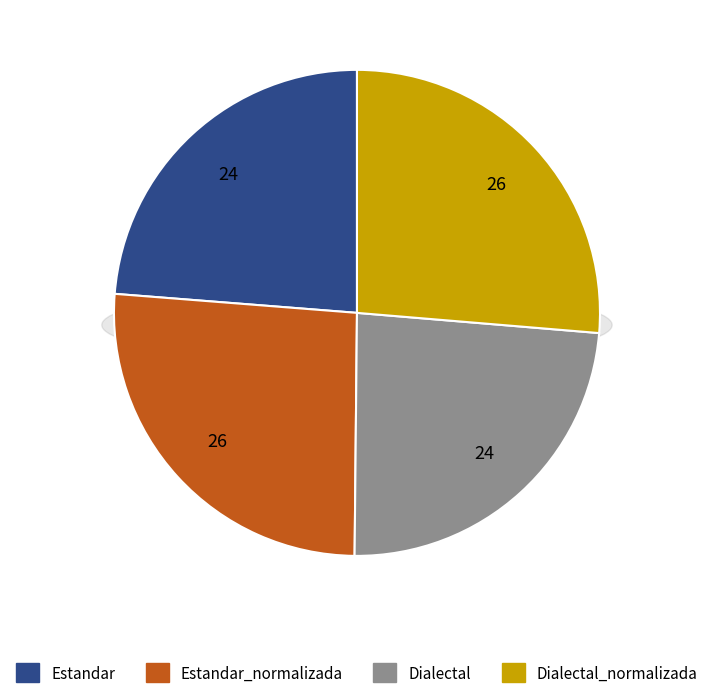

Rank the categories by value from lowest to highest.

Estandar, Dialectal, Estandar_normalizada, Dialectal_normalizada